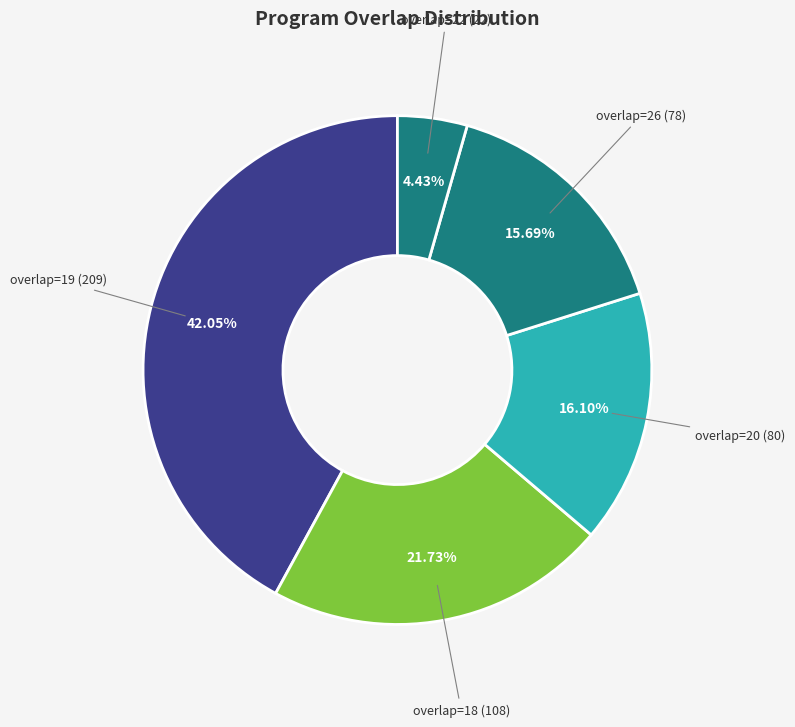

Count the number of slices in the pie.

5